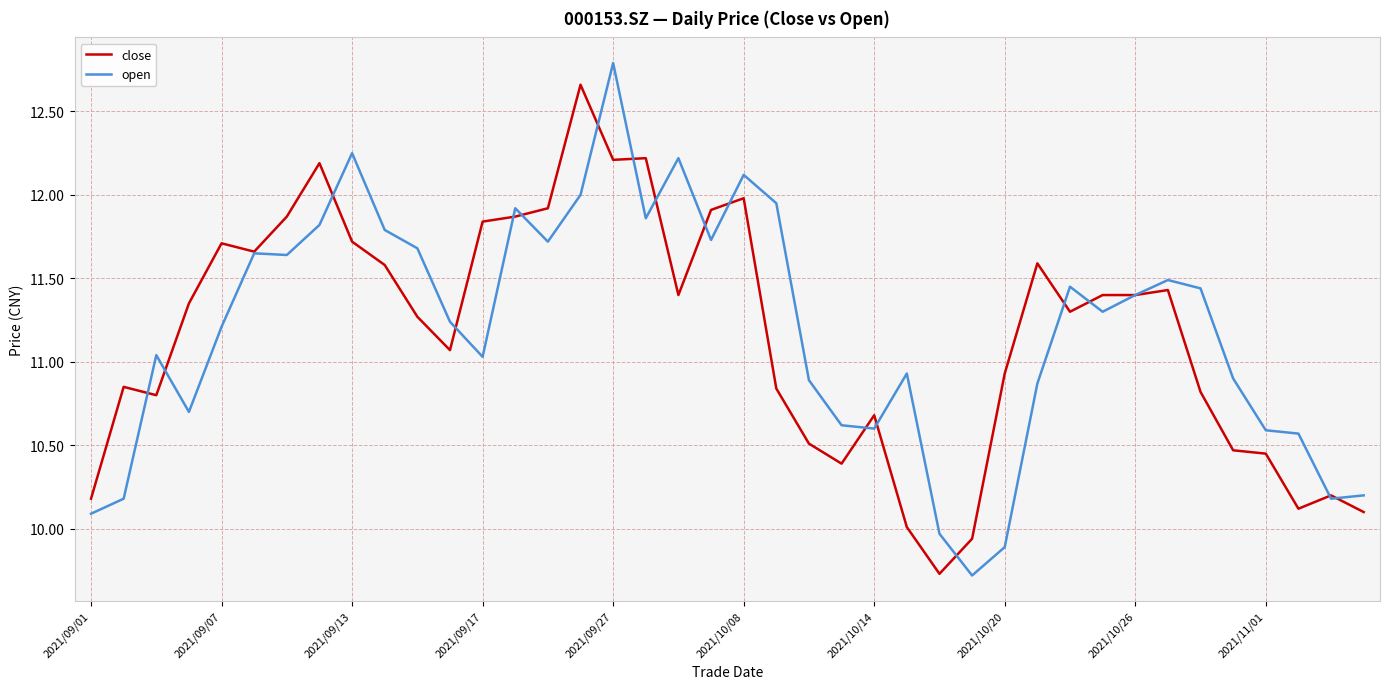

What is the minimum value for open?

9.7